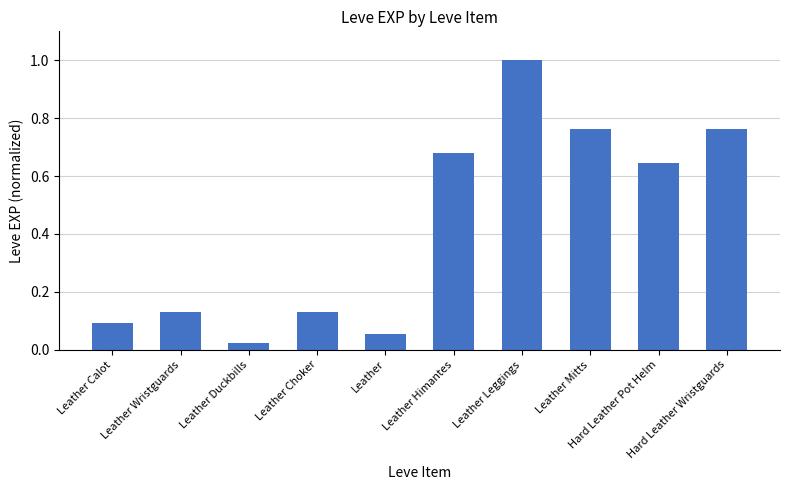

What is the greatest value displayed?

1.0